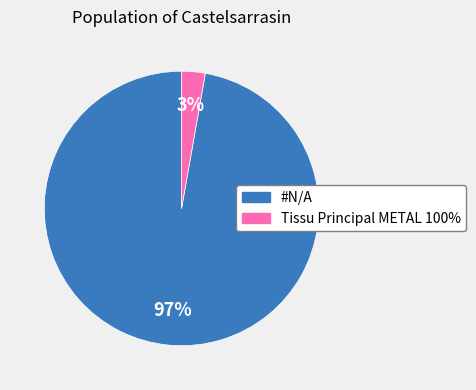

Do #N/A and Tissu Principal METAL 100% together represent more than half of the pie?

Yes